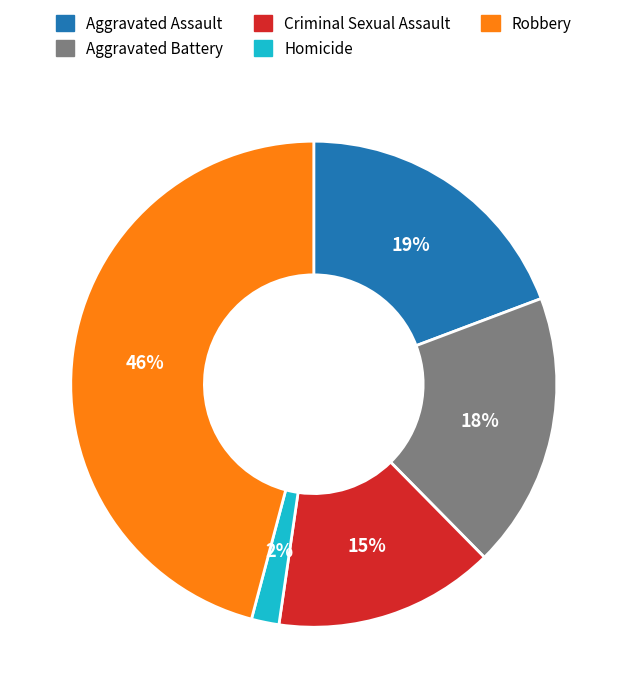

Which category has the smallest portion of the pie?

Homicide